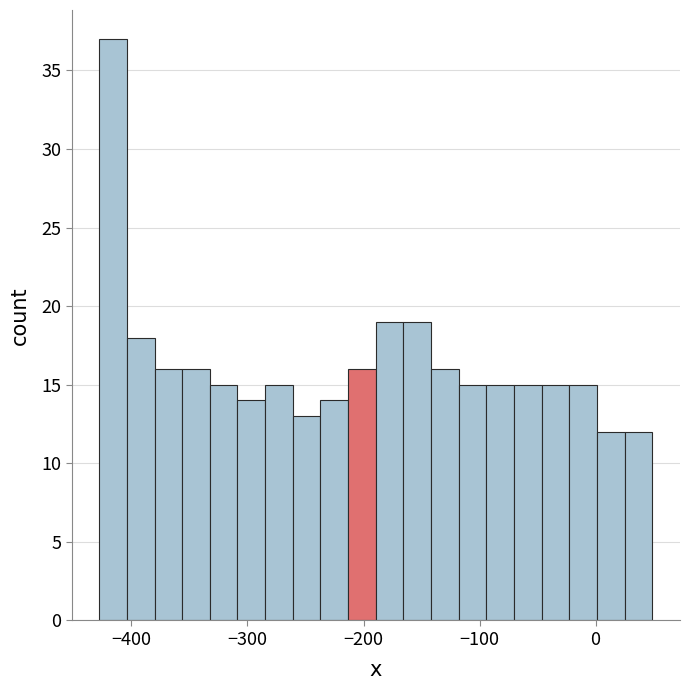

Around what value on the x-axis is the tallest bar? Give the approximate position of its centre, as read against the axis.

-420